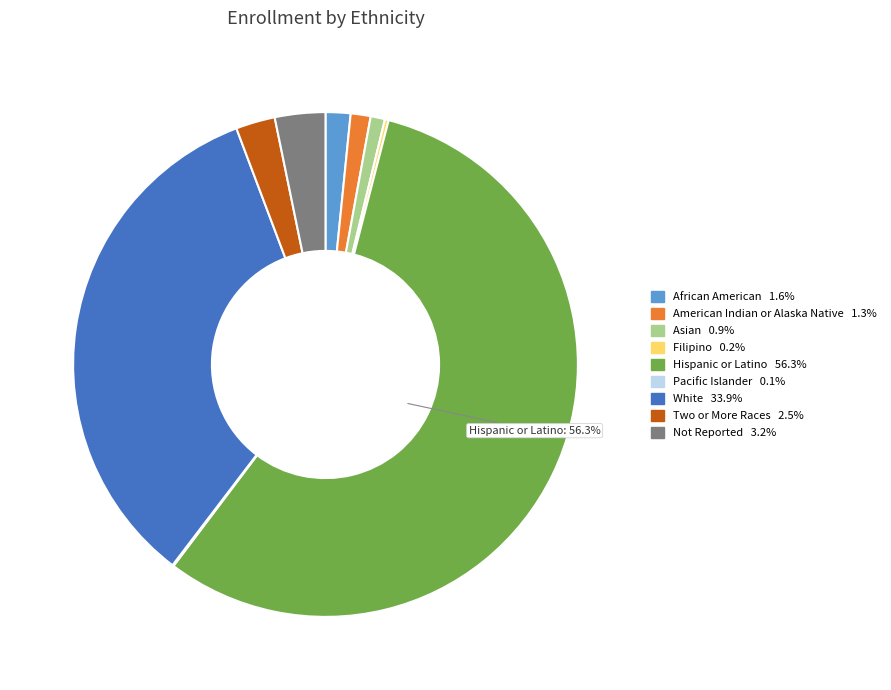

Does any single category account for the majority?

Yes